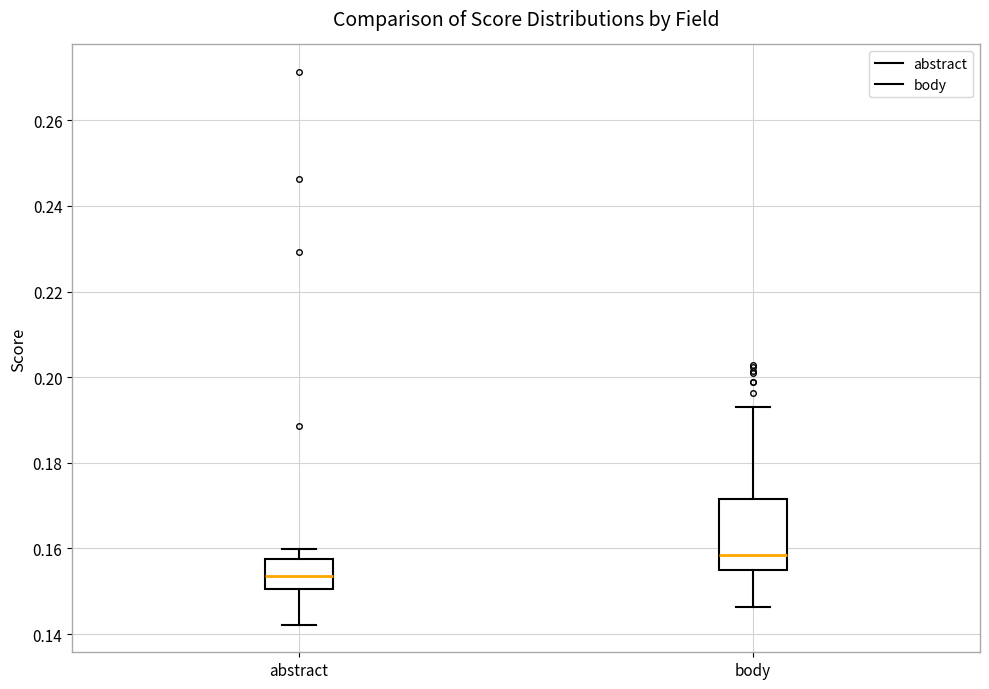

Reading left to right, transcribe this box plot: for each box, give where its median line is, the range the box spans, and where its two whiskers end, as read against the y-axis. The values are not printed on the chart, so give them approximately, as read against the axis.

abstract: median 0.154, box 0.150 to 0.158, whiskers 0.142 to 0.160
body: median 0.158, box 0.156 to 0.172, whiskers 0.146 to 0.194